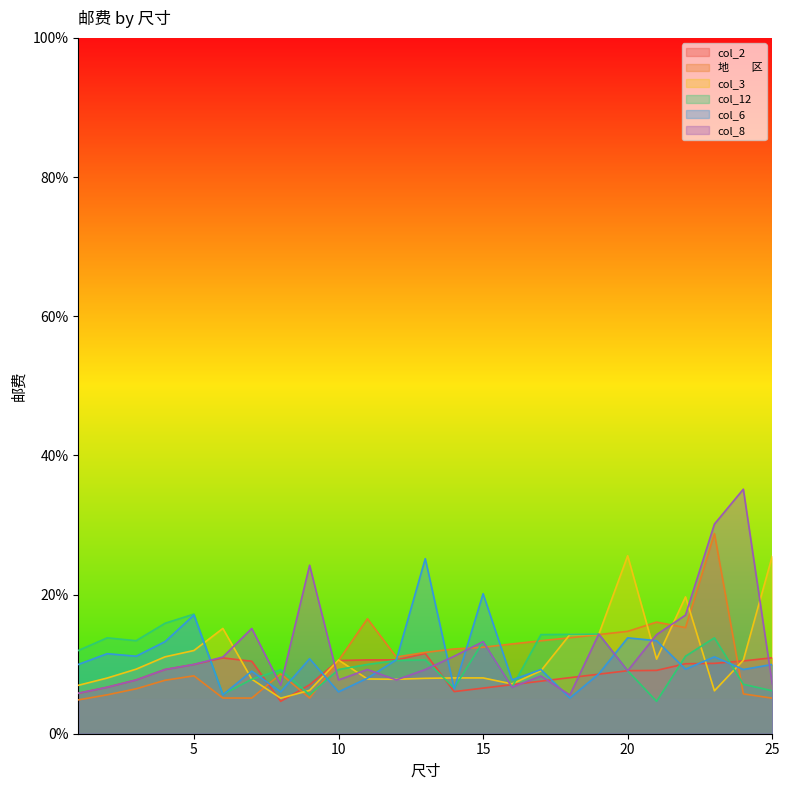

True or false: col_8 has a value of 5.8 at 1.

True